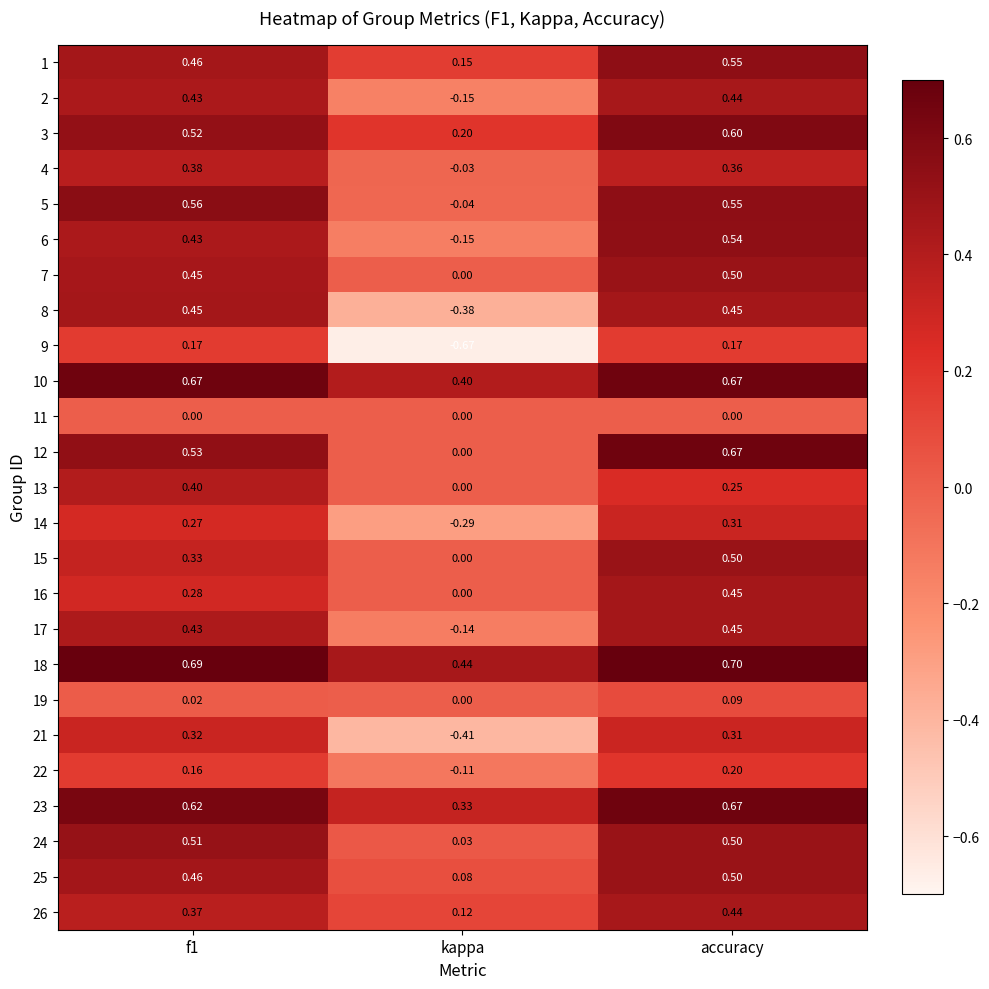

How many series are shown in this chart?

25